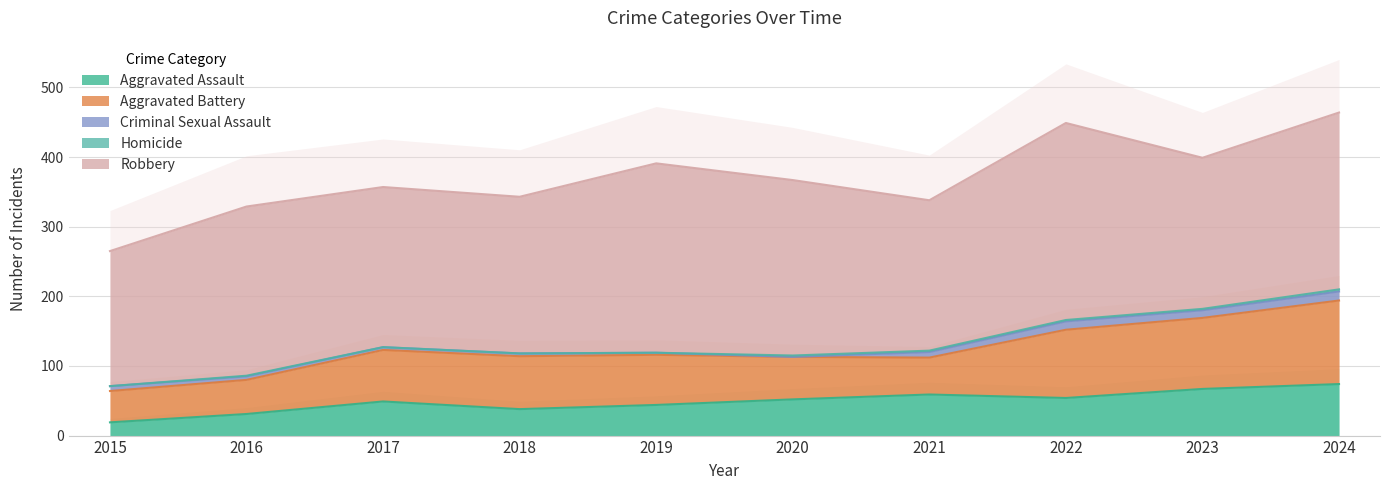

Reading left to right, list all the values displayed in this chart.

Aggravated Assault: 2015=19	2016=31	2017=49	2018=38	2019=44	2020=52	2021=59	2022=54	2023=67	2024=74
Aggravated Battery: 2015=45	2016=49	2017=74	2018=76	2019=72	2020=61	2021=53	2022=98	2023=102	2024=120
Criminal Sexual Assault: 2015=7	2016=5	2017=4	2018=4	2019=3	2020=0	2021=8	2022=12	2023=11	2024=13
Homicide: 2015=0	2016=1	2017=0	2018=0	2019=0	2020=2	2021=2	2022=2	2023=2	2024=3
Robbery: 2015=194	2016=243	2017=230	2018=225	2019=272	2020=252	2021=216	2022=283	2023=217	2024=254